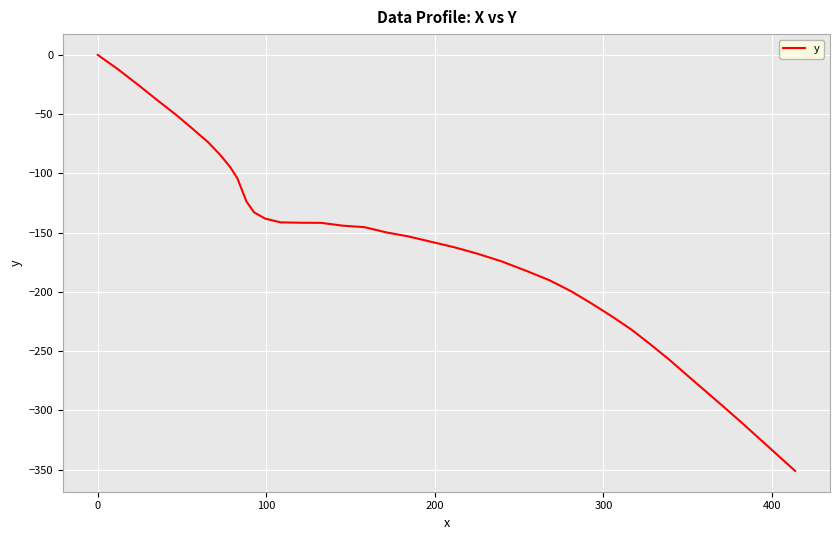

What is the minimum value shown in the chart?

-351.0